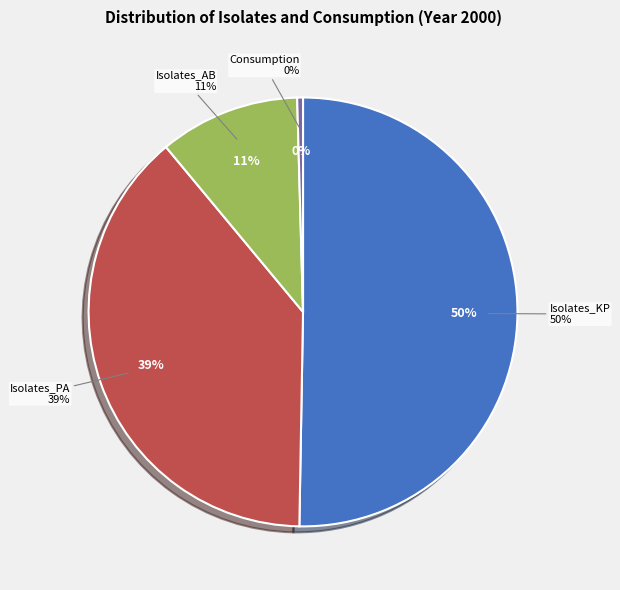

Rank the categories by value from lowest to highest.

Consumption, Isolates_AB, Isolates_PA, Isolates_KP